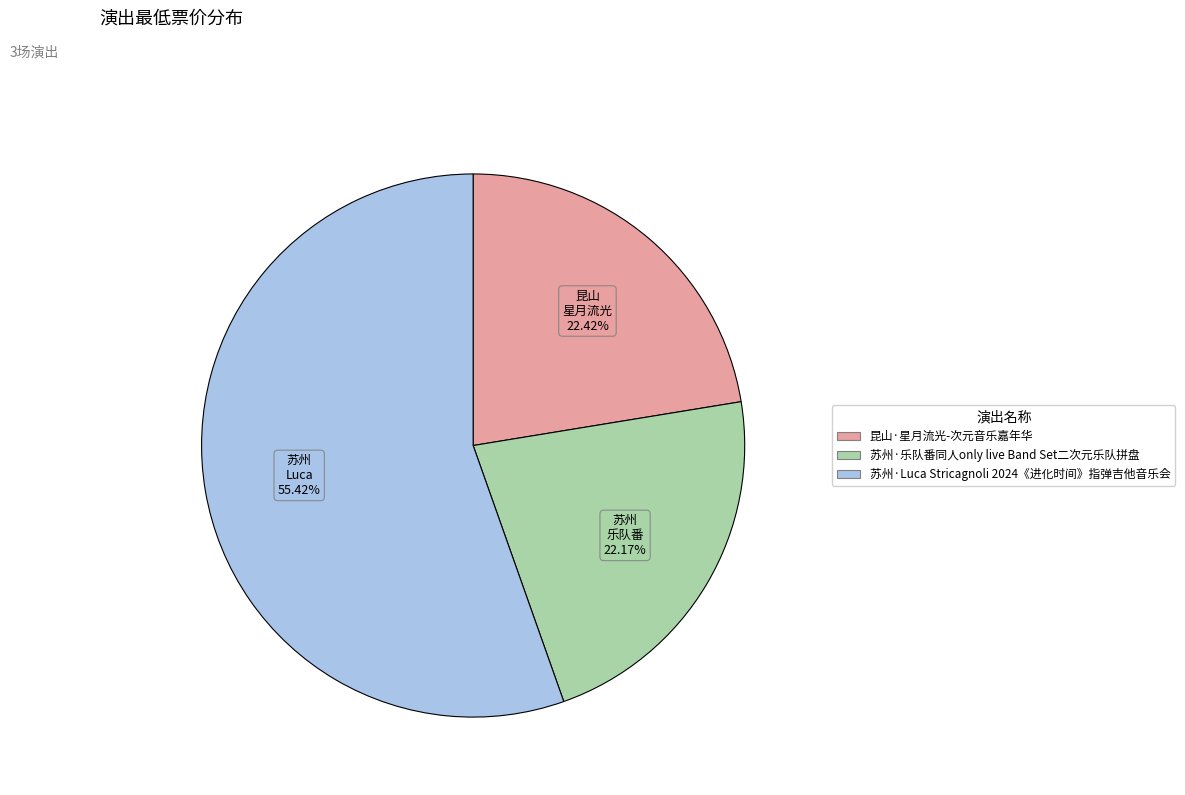

What is the largest slice in the pie chart?

苏州·Luca Stricagnoli 2024《进化时间》指弹吉他音乐会